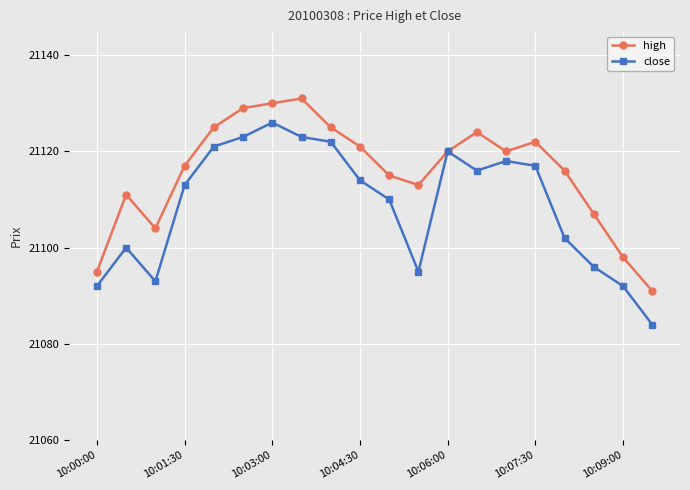

True or false: close has more than 2 points higher than both neighbors.

True